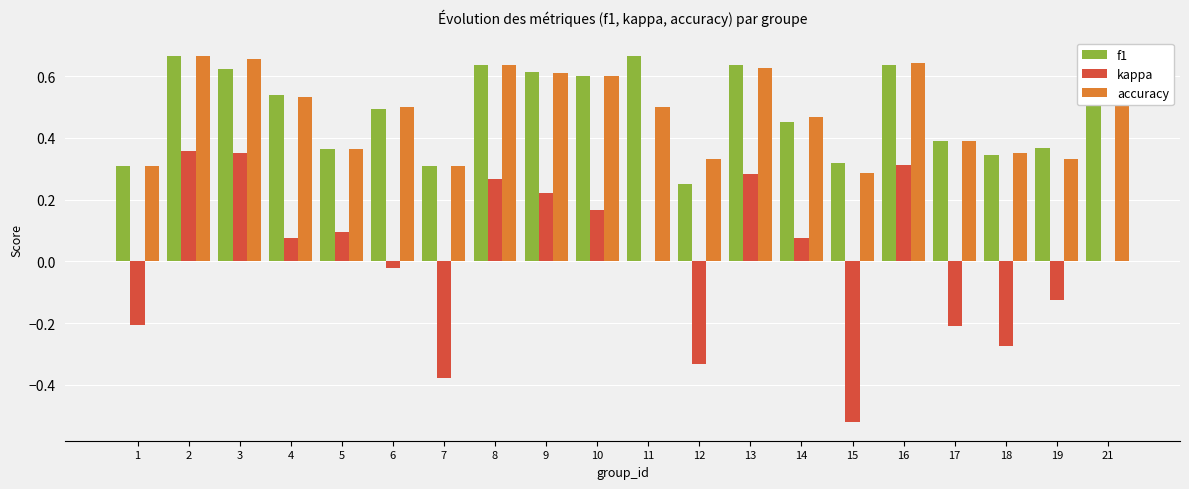

At which label does kappa first exceed 0?

2